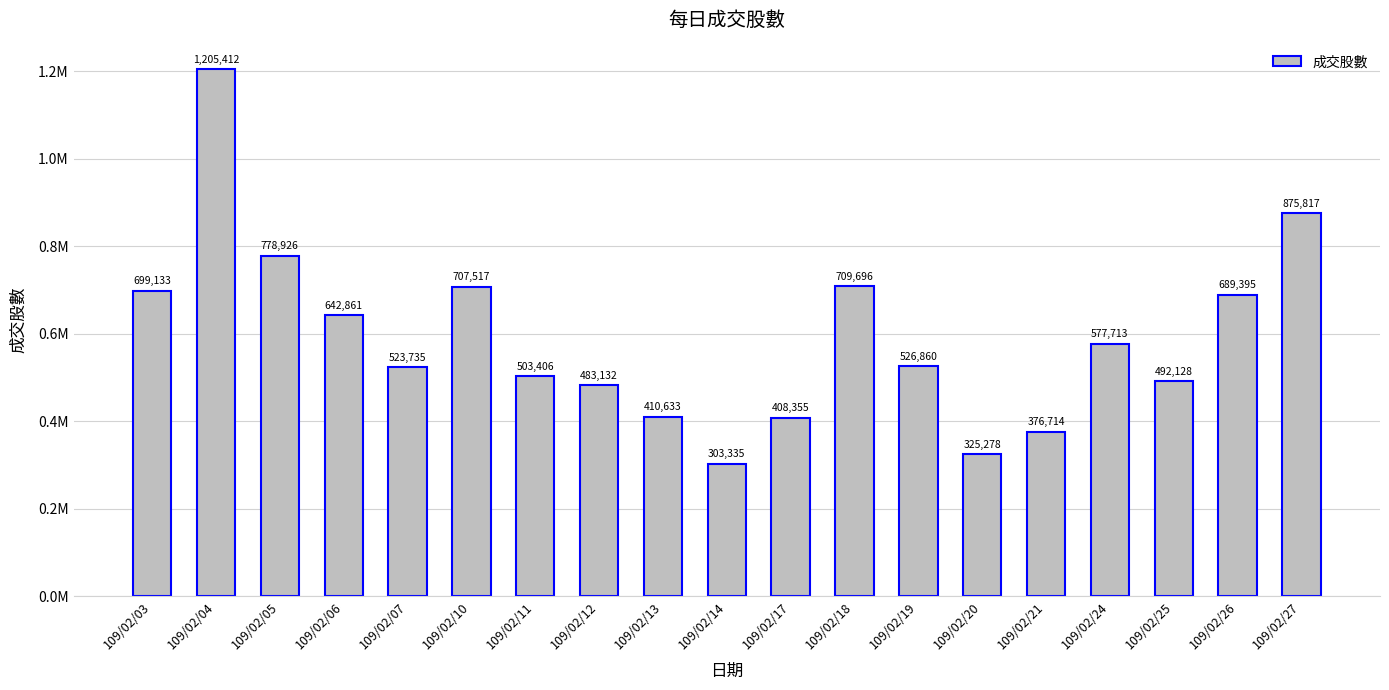

How many data points are less than 526860?

9